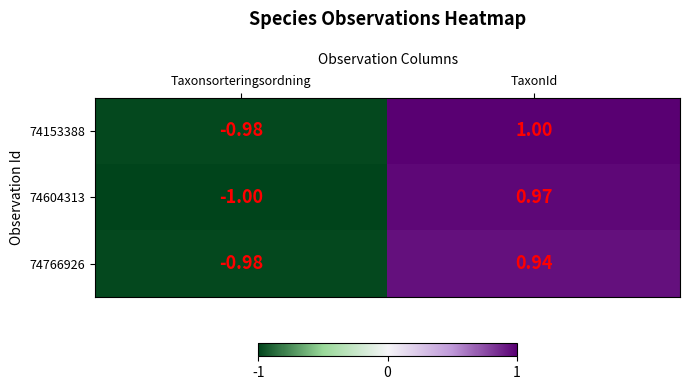

Rank the series by their maximum value, from highest to lowest.

74153388, 74604313, 74766926